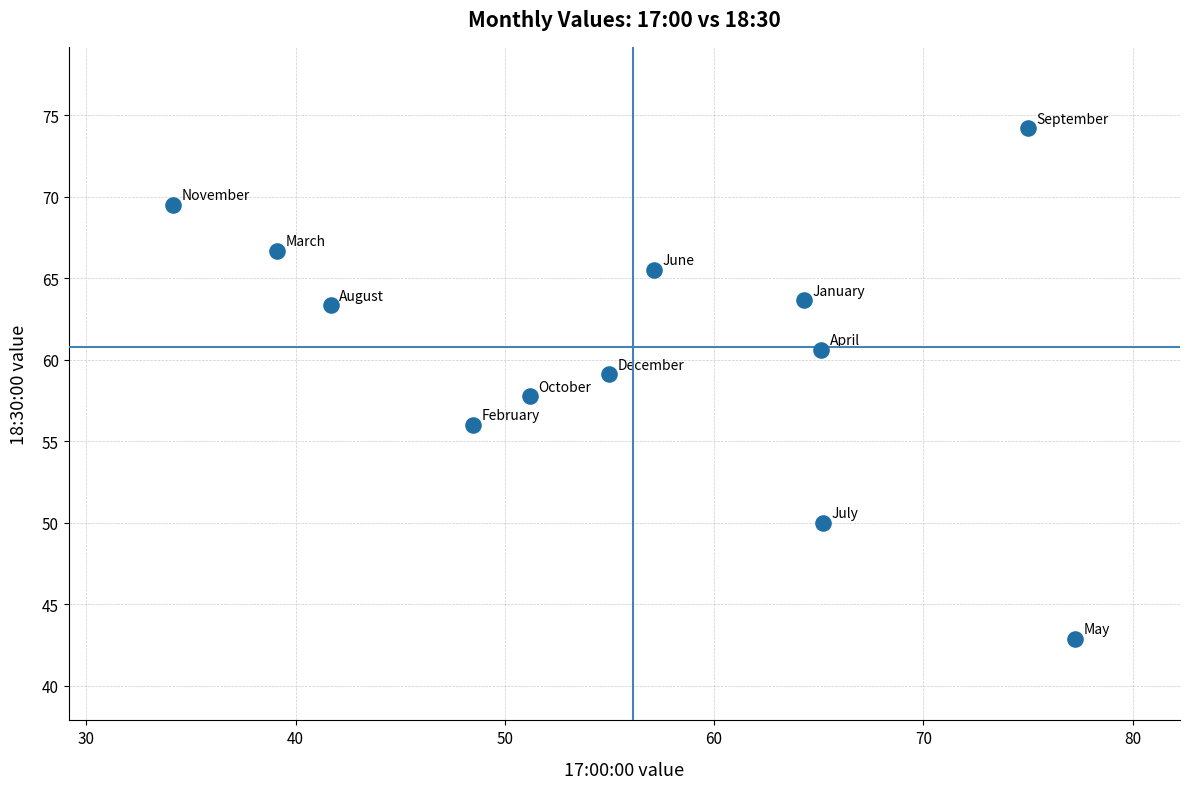

What is the average X value?

56.1